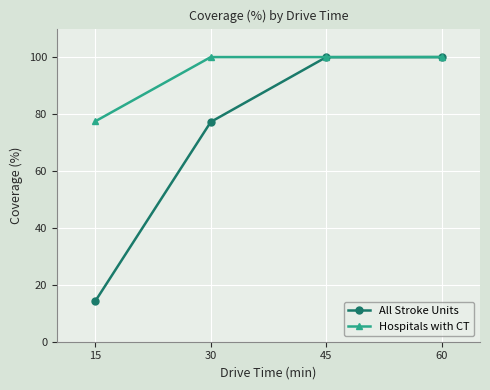

Between 30 and 60, which series saw the biggest shift?

All Stroke Units